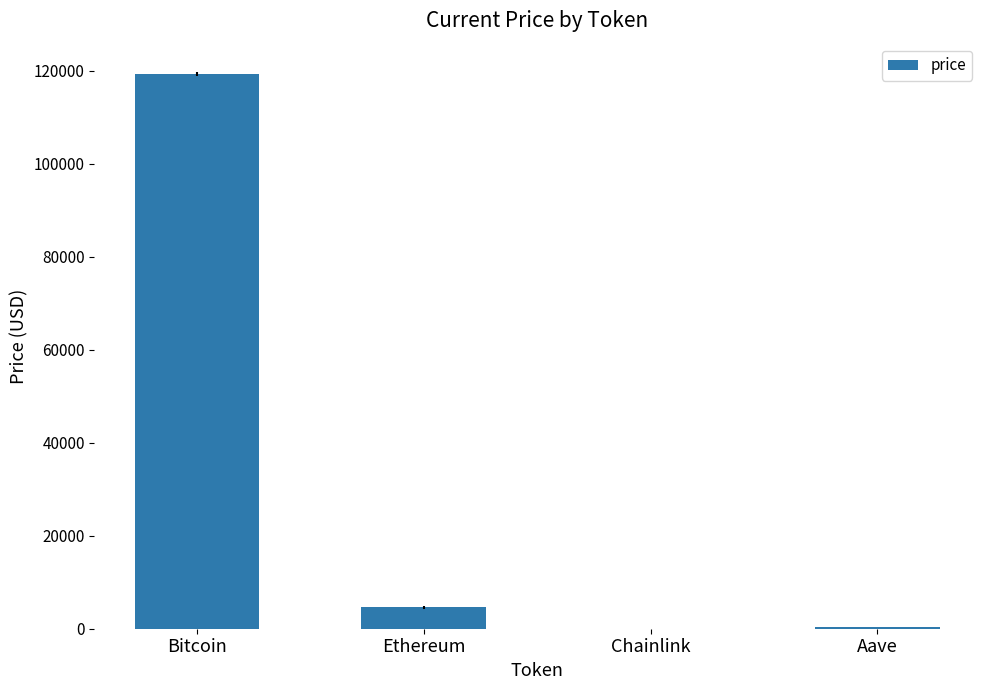

Between Ethereum and Chainlink, which is larger?

Ethereum